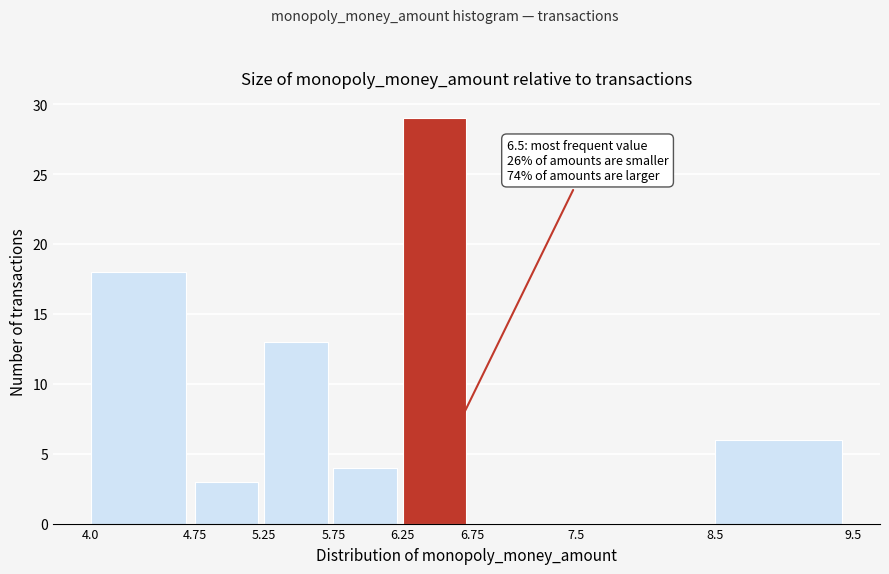

Over which range of the x-axis is the bar tallest?

6.25 to 6.75